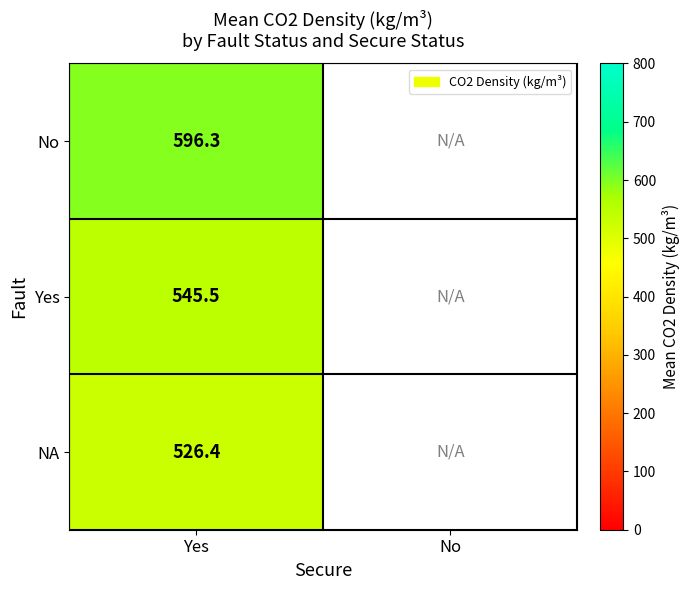

Rank the series at Yes from highest to lowest value.

No, Yes, NA